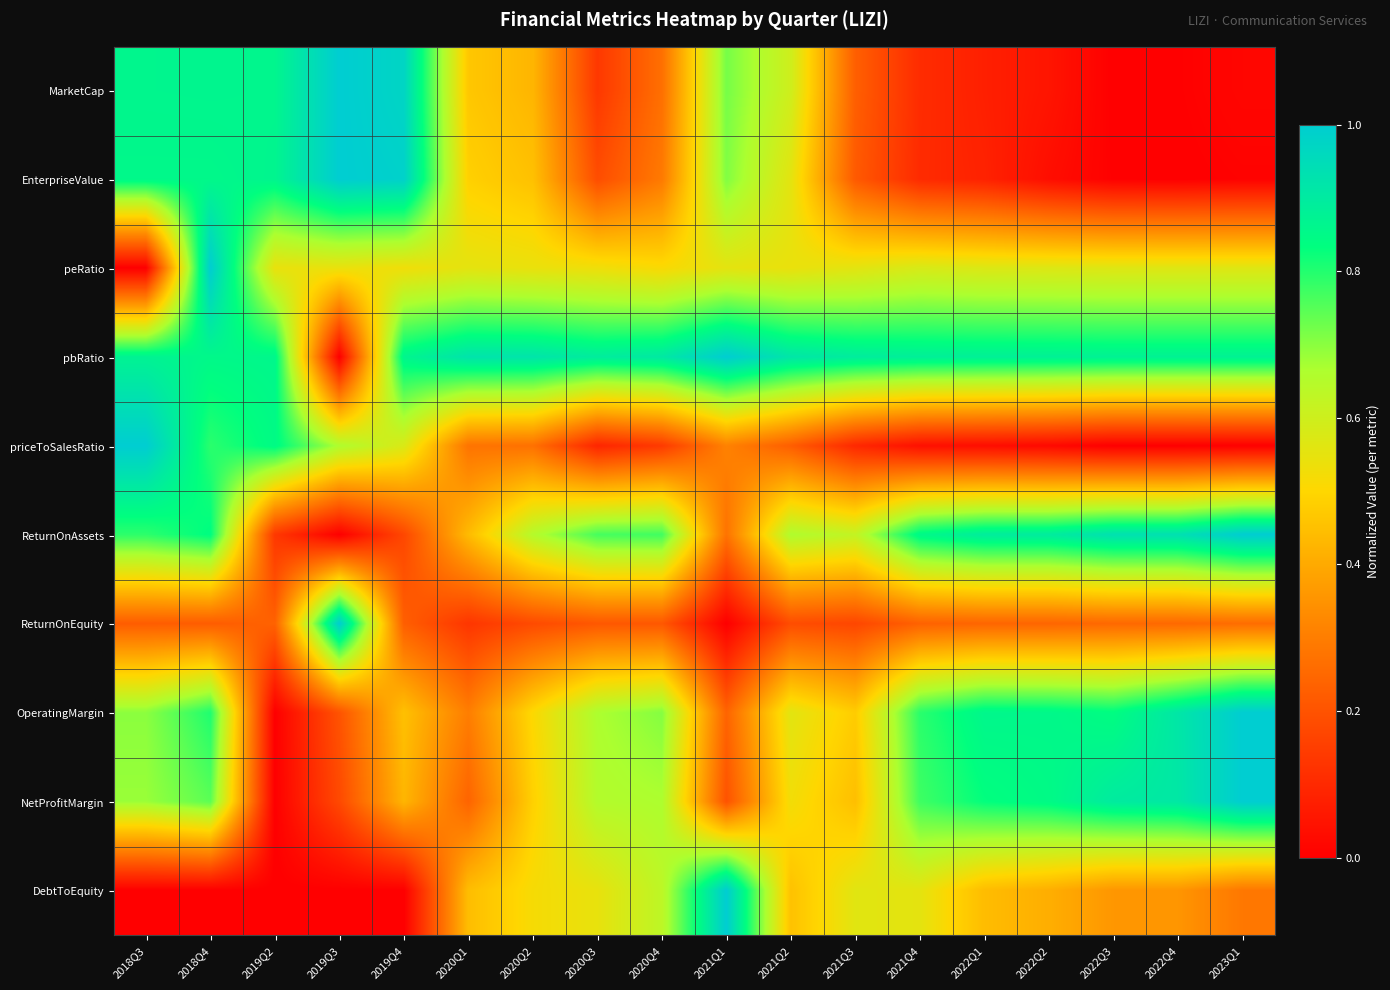

Reading right to left, list all the values displayed in this chart.

MarketCap: 2023Q1=0.0	2022Q4=0.0	2022Q3=0.0	2022Q2=0.1	2022Q1=0.1	2021Q4=0.1	2021Q3=0.2	2021Q2=0.6	2021Q1=0.7	2020Q4=0.3	2020Q3=0.1	2020Q2=0.4	2020Q1=0.5	2019Q4=1.0	2019Q3=1.0	2019Q2=0.9	2018Q4=0.9	2018Q3=0.9
EnterpriseValue: 2023Q1=0.0	2022Q4=0.0	2022Q3=0.0	2022Q2=0.0	2022Q1=0.1	2021Q4=0.1	2021Q3=0.2	2021Q2=0.6	2021Q1=0.7	2020Q4=0.3	2020Q3=0.2	2020Q2=0.5	2020Q1=0.5	2019Q4=1.0	2019Q3=1.0	2019Q2=0.9	2018Q4=0.9	2018Q3=0.9
peRatio: 2023Q1=0.6	2022Q4=0.6	2022Q3=0.6	2022Q2=0.6	2022Q1=0.6	2021Q4=0.6	2021Q3=0.6	2021Q2=0.5	2021Q1=0.6	2020Q4=0.5	2020Q3=0.5	2020Q2=0.5	2020Q1=0.6	2019Q4=0.5	2019Q3=0.5	2019Q2=0.5	2018Q4=1.0	2018Q3=0.0
pbRatio: 2023Q1=0.9	2022Q4=0.9	2022Q3=0.9	2022Q2=0.9	2022Q1=0.9	2021Q4=0.9	2021Q3=0.9	2021Q2=0.9	2021Q1=1.0	2020Q4=0.9	2020Q3=0.9	2020Q2=0.9	2020Q1=0.9	2019Q4=0.9	2019Q3=0.0	2019Q2=0.9	2018Q4=0.9	2018Q3=0.9
priceToSalesRatio: 2023Q1=0.0	2022Q4=0.0	2022Q3=0.0	2022Q2=0.0	2022Q1=0.0	2021Q4=0.0	2021Q3=0.1	2021Q2=0.2	2021Q1=0.3	2020Q4=0.1	2020Q3=0.1	2020Q2=0.3	2020Q1=0.3	2019Q4=0.6	2019Q3=0.7	2019Q2=0.8	2018Q4=0.8	2018Q3=1.0
ReturnOnAssets: 2023Q1=1.0	2022Q4=0.9	2022Q3=0.9	2022Q2=0.9	2022Q1=0.9	2021Q4=0.9	2021Q3=0.6	2021Q2=0.7	2021Q1=0.3	2020Q4=0.8	2020Q3=0.8	2020Q2=0.7	2020Q1=0.4	2019Q4=0.2	2019Q3=0.0	2019Q2=0.1	2018Q4=0.8	2018Q3=0.8
ReturnOnEquity: 2023Q1=0.3	2022Q4=0.3	2022Q3=0.3	2022Q2=0.2	2022Q1=0.2	2021Q4=0.2	2021Q3=0.2	2021Q2=0.2	2021Q1=0.0	2020Q4=0.2	2020Q3=0.2	2020Q2=0.2	2020Q1=0.1	2019Q4=0.2	2019Q3=1.0	2019Q2=0.2	2018Q4=0.2	2018Q3=0.2
OperatingMargin: 2023Q1=1.0	2022Q4=0.9	2022Q3=0.8	2022Q2=0.9	2022Q1=0.9	2021Q4=0.8	2021Q3=0.5	2021Q2=0.6	2021Q1=0.2	2020Q4=0.7	2020Q3=0.7	2020Q2=0.5	2020Q1=0.3	2019Q4=0.5	2019Q3=0.2	2019Q2=0.0	2018Q4=0.8	2018Q3=0.7
NetProfitMargin: 2023Q1=1.0	2022Q4=0.9	2022Q3=0.9	2022Q2=0.8	2022Q1=0.8	2021Q4=0.8	2021Q3=0.4	2021Q2=0.5	2021Q1=0.2	2020Q4=0.7	2020Q3=0.7	2020Q2=0.5	2020Q1=0.2	2019Q4=0.4	2019Q3=0.2	2019Q2=0.0	2018Q4=0.7	2018Q3=0.7
DebtToEquity: 2023Q1=0.3	2022Q4=0.4	2022Q3=0.4	2022Q2=0.4	2022Q1=0.4	2021Q4=0.6	2021Q3=0.6	2021Q2=0.5	2021Q1=1.0	2020Q4=0.6	2020Q3=0.5	2020Q2=0.5	2020Q1=0.4	2019Q4=0.0	2019Q3=0.0	2019Q2=0.0	2018Q4=0.0	2018Q3=0.0